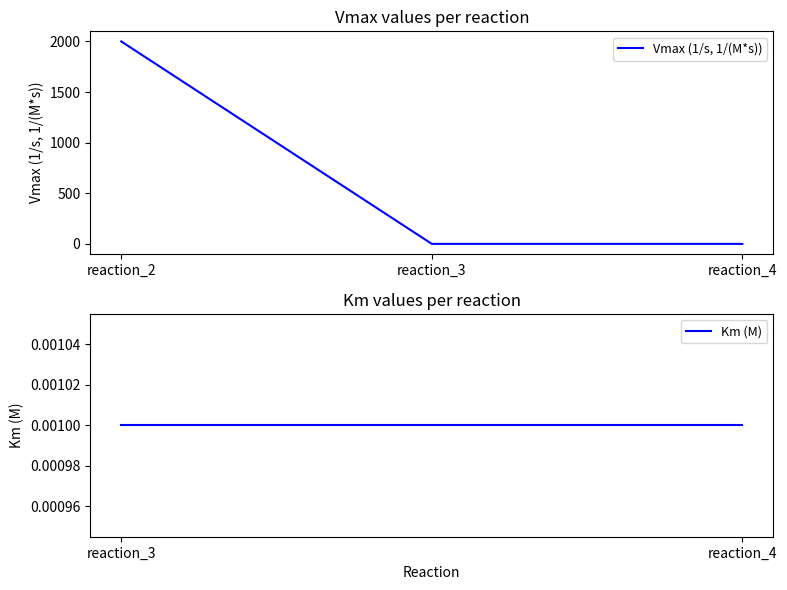

What is the greatest value displayed?

2000.0